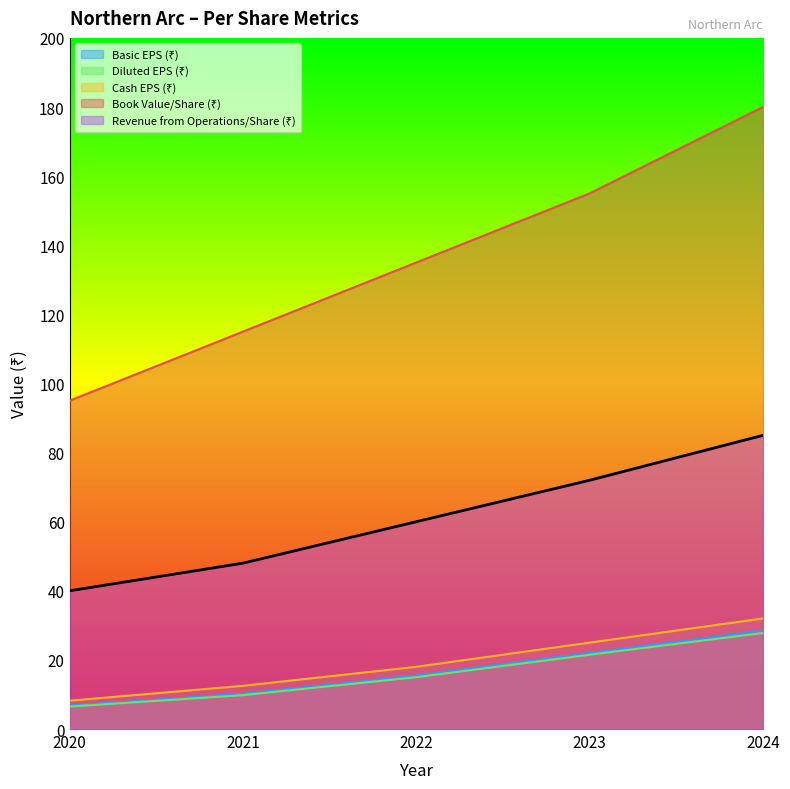

What is the value of the Diluted EPS (₹) point at the 4th from the left?

21.5